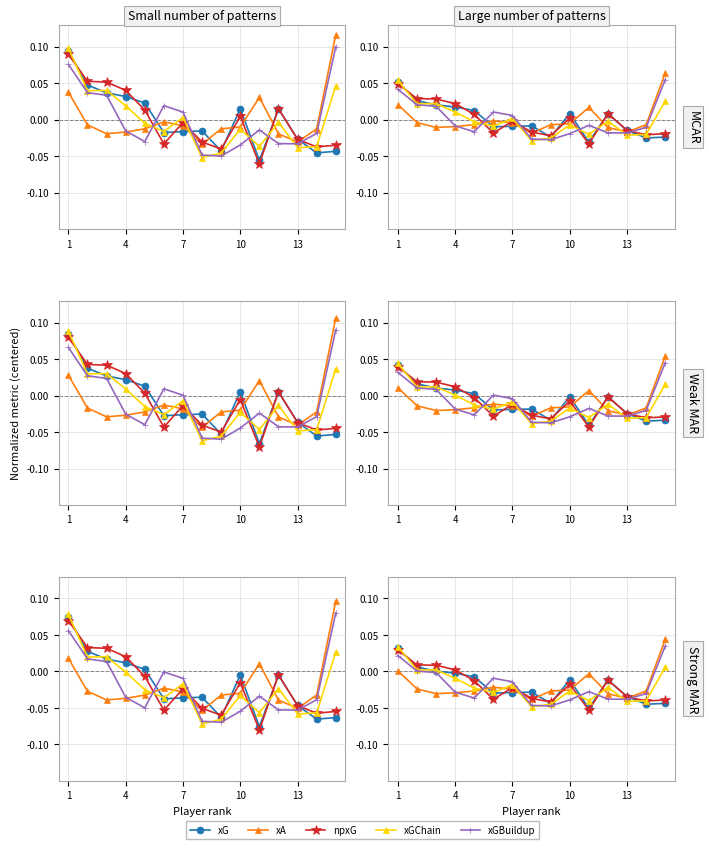

What are all the series names shown in the legend?

xG, xA, npxG, xGChain, xGBuildup